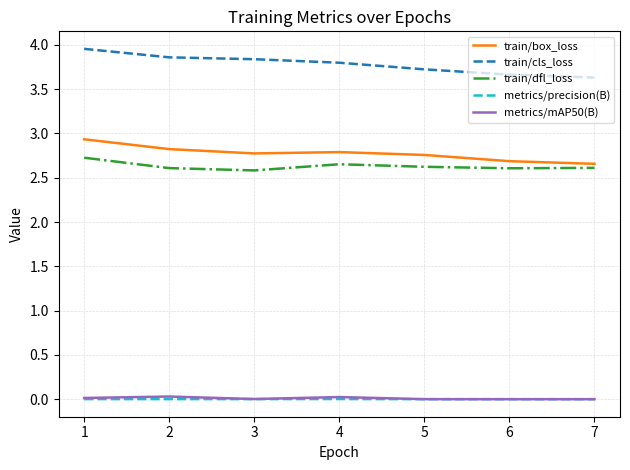

True or false: train/cls_loss has a value of 3.7 at 6.

True